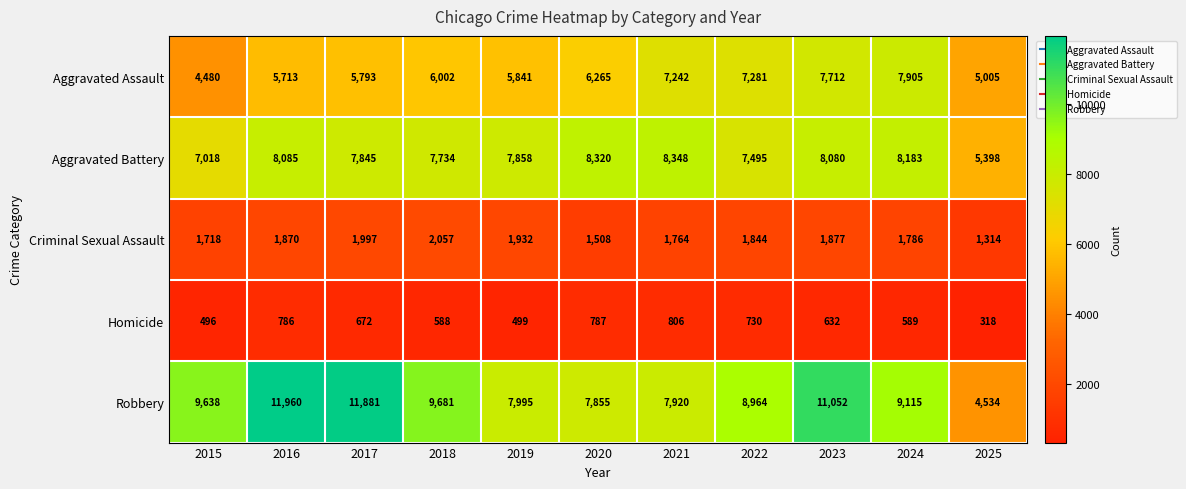

The Aggravated Assault series shows 5713 at 2016. True or false?

True